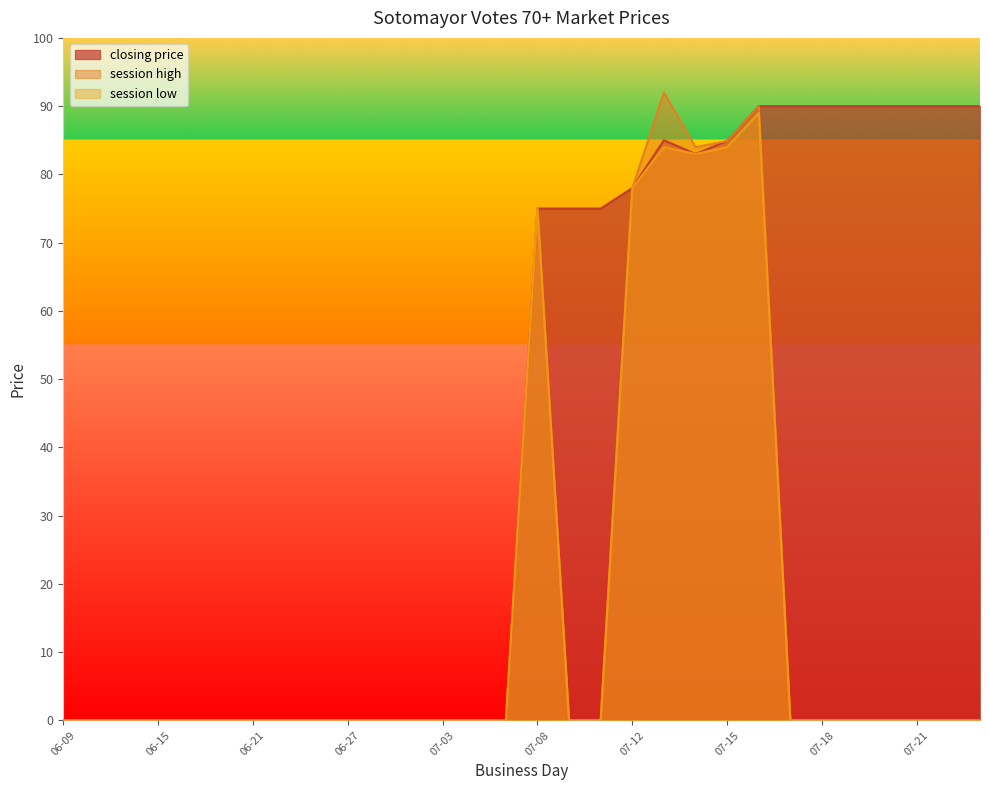

How many positive values does the closing price series have?

15